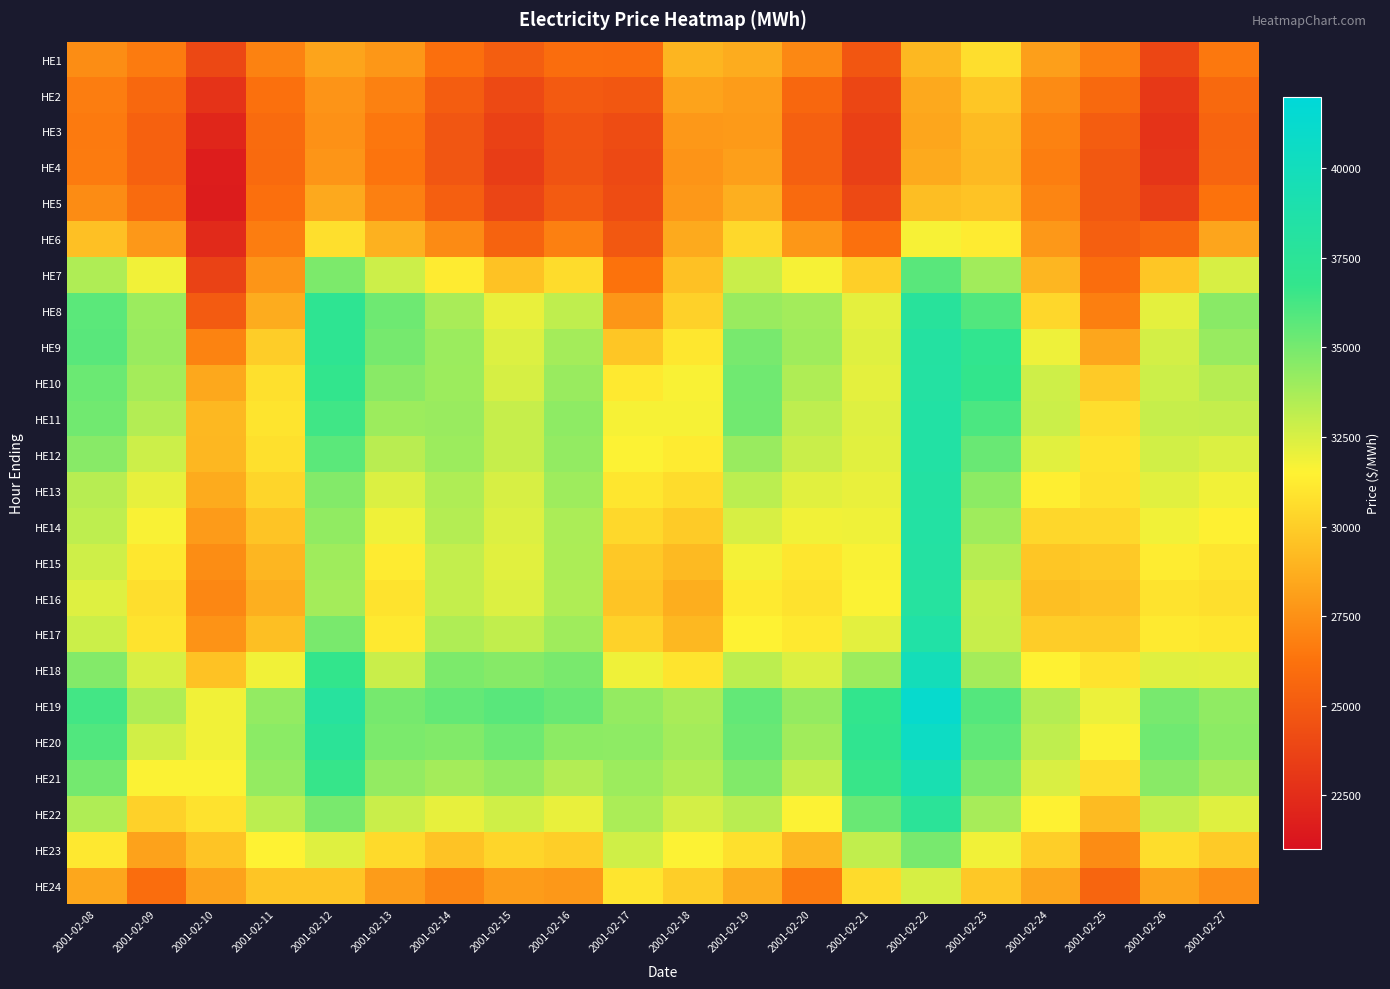

Count the number of data series in this chart.

24